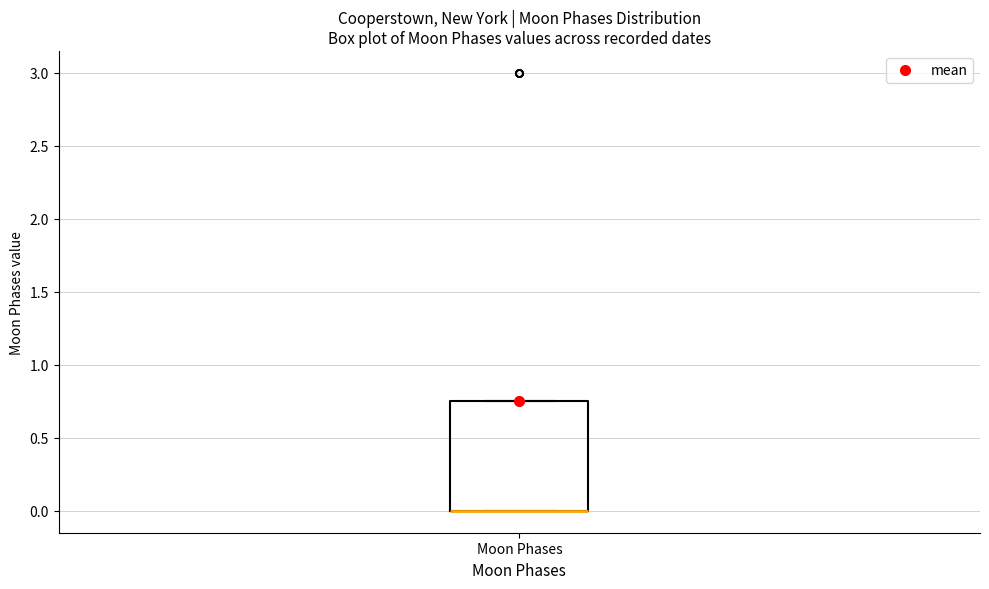

Where is the lower edge of the box for Moon Phases on the y-axis? The values are not printed on the chart, so give them approximately, as read against the axis.

0.00